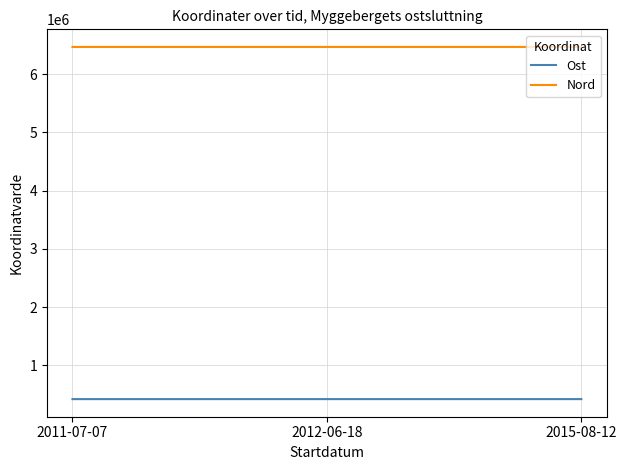

What is the sum of all Ost values?

1267205.9